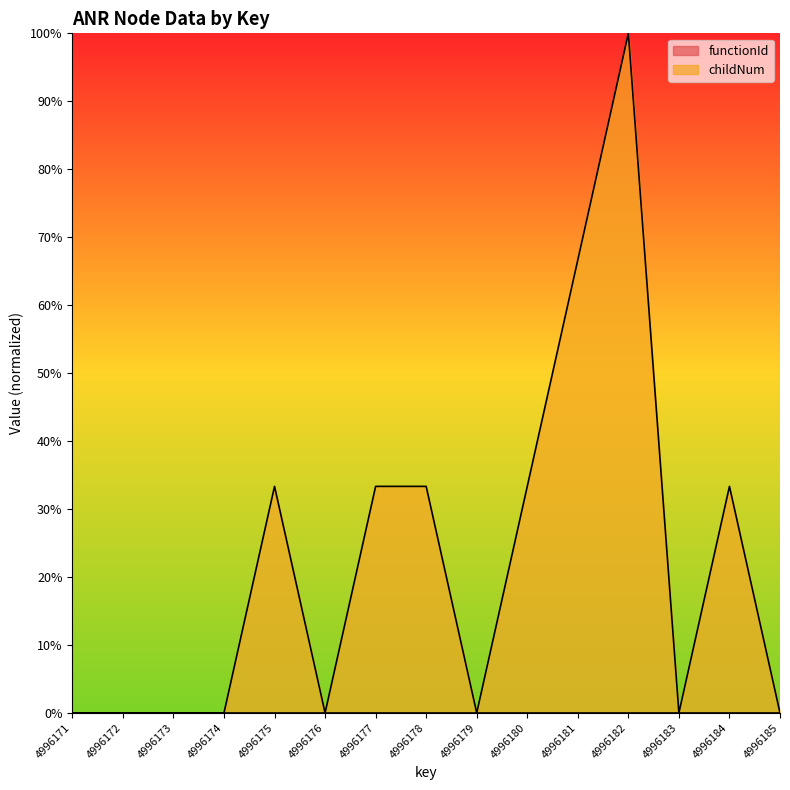

How many values are above zero?

7